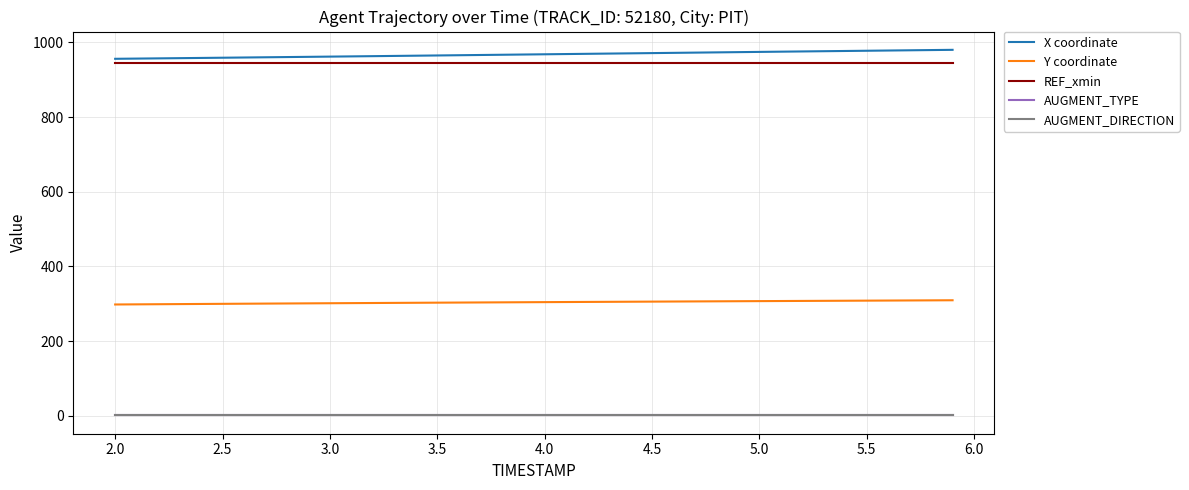

Is this an area chart (filled region under the line)?

No